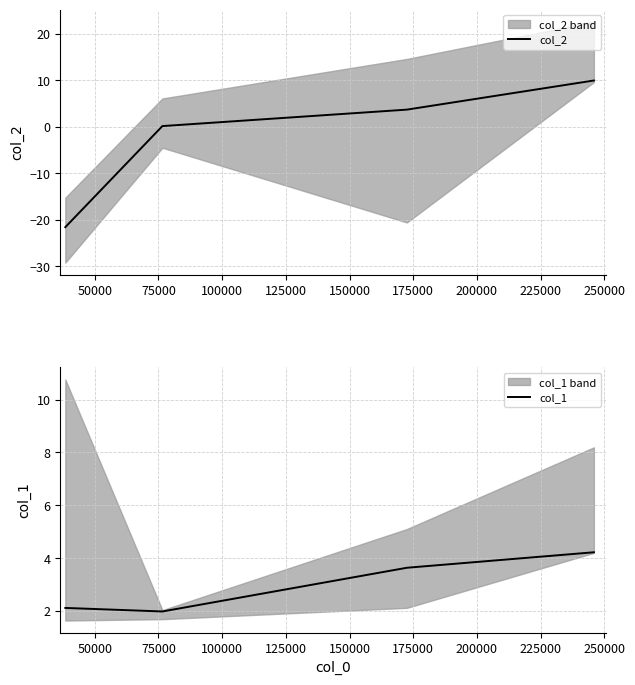

True or false: col_1 has more than 1 points higher than both neighbors.

False